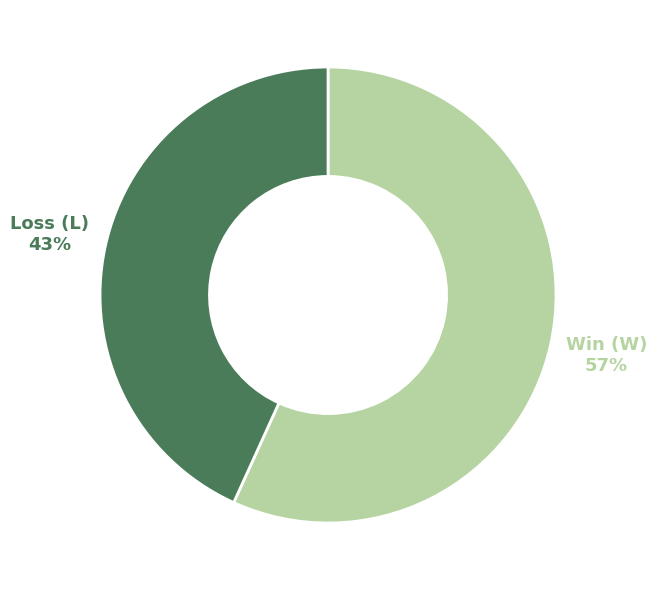

Count the number of slices in the pie.

2